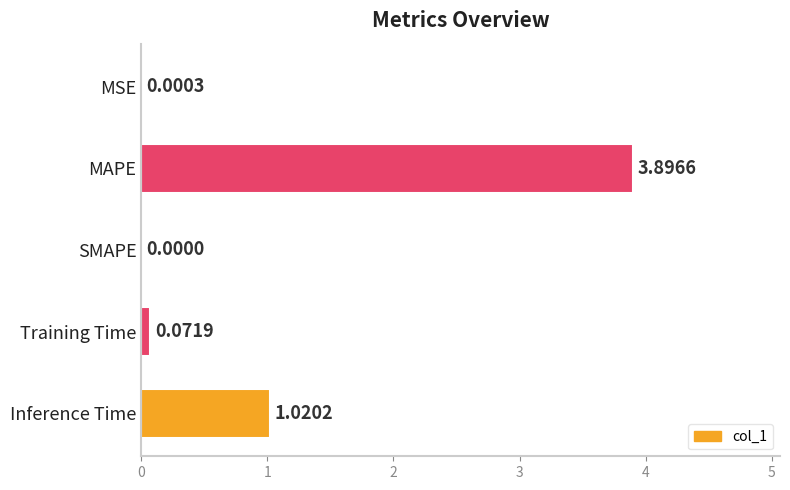

What is the sum of all values?

5.0